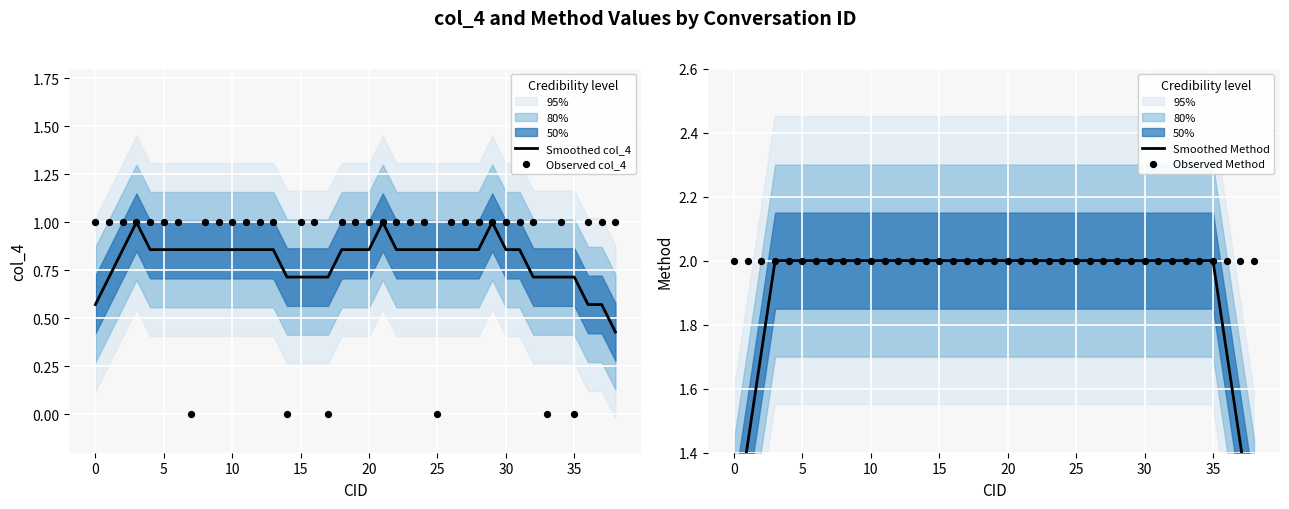

At how many categories does at least one series exceed 1?

39